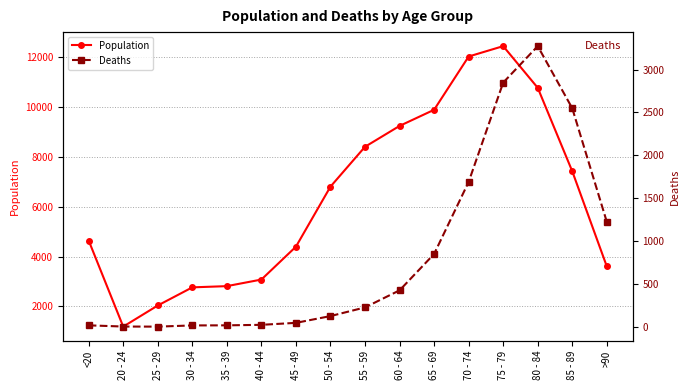

Between 55 - 59 and 25 - 29, which is larger?

55 - 59